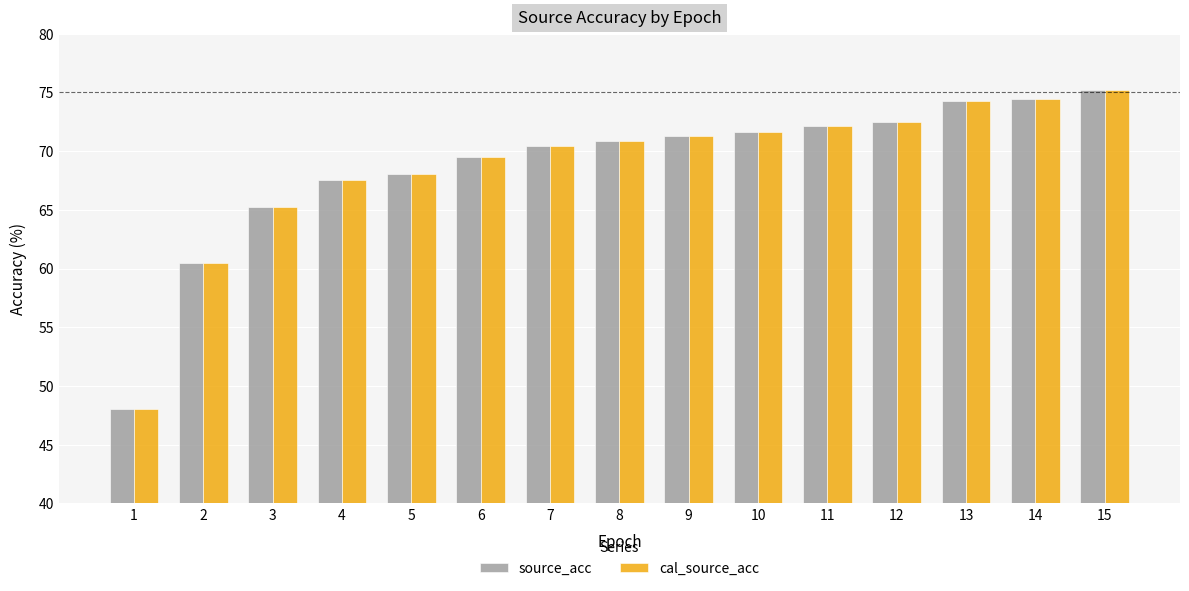

Where is cal_source_acc nearest to the value 61?

2